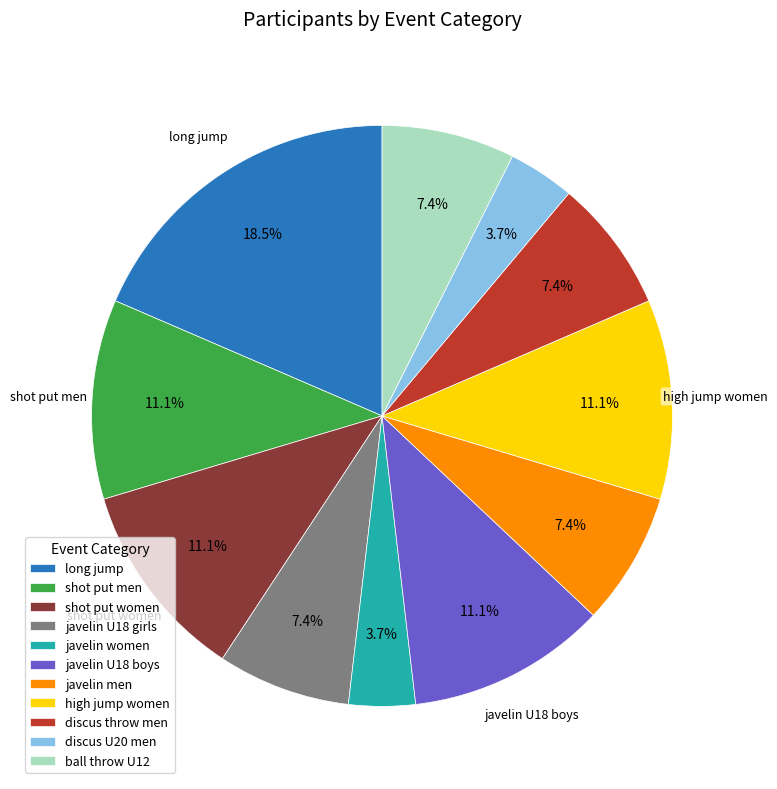

Combined, what portion of the pie is long jump and ball throw U12?

25.9%